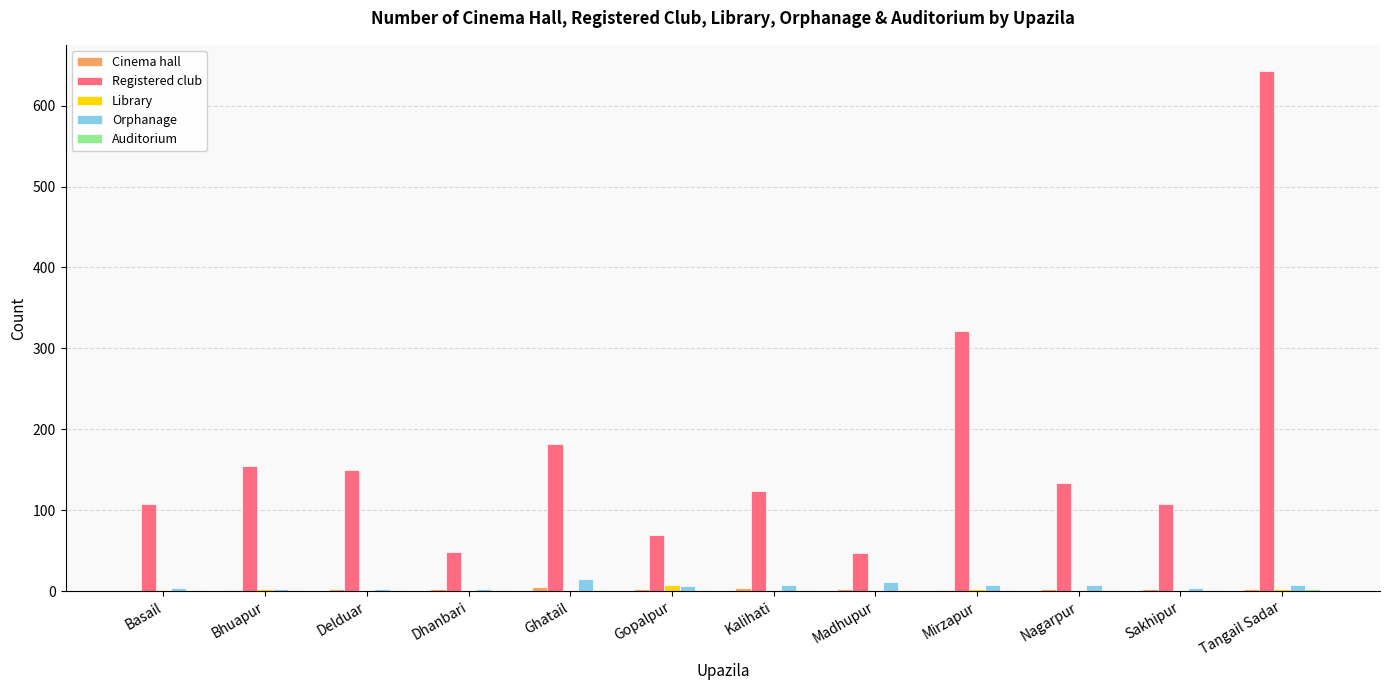

What is the total value across all series at Nagarpur?

146